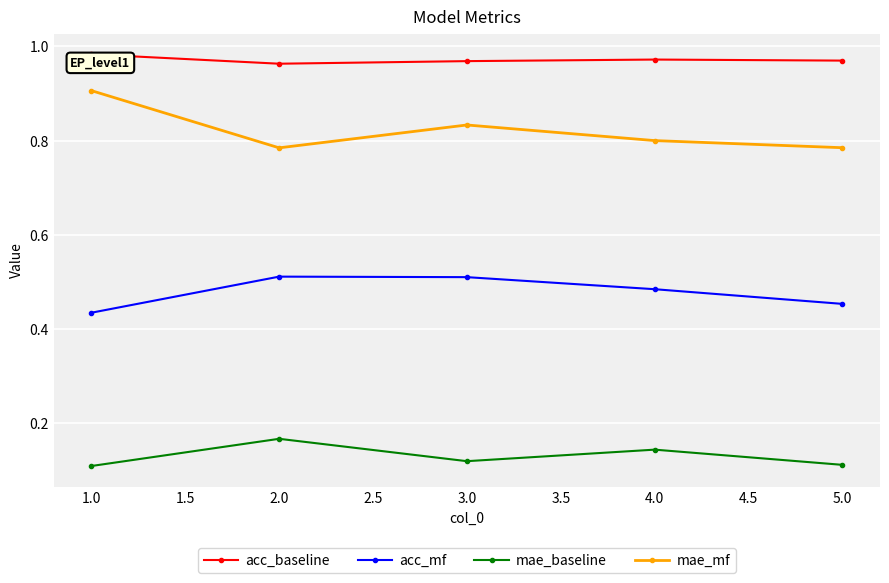

True or false: mae_mf and acc_mf cross at least once.

False